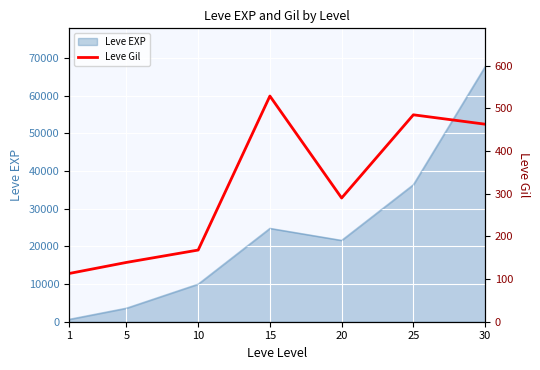

The value of Leve EXP at 15 is 10456. True or false?

False